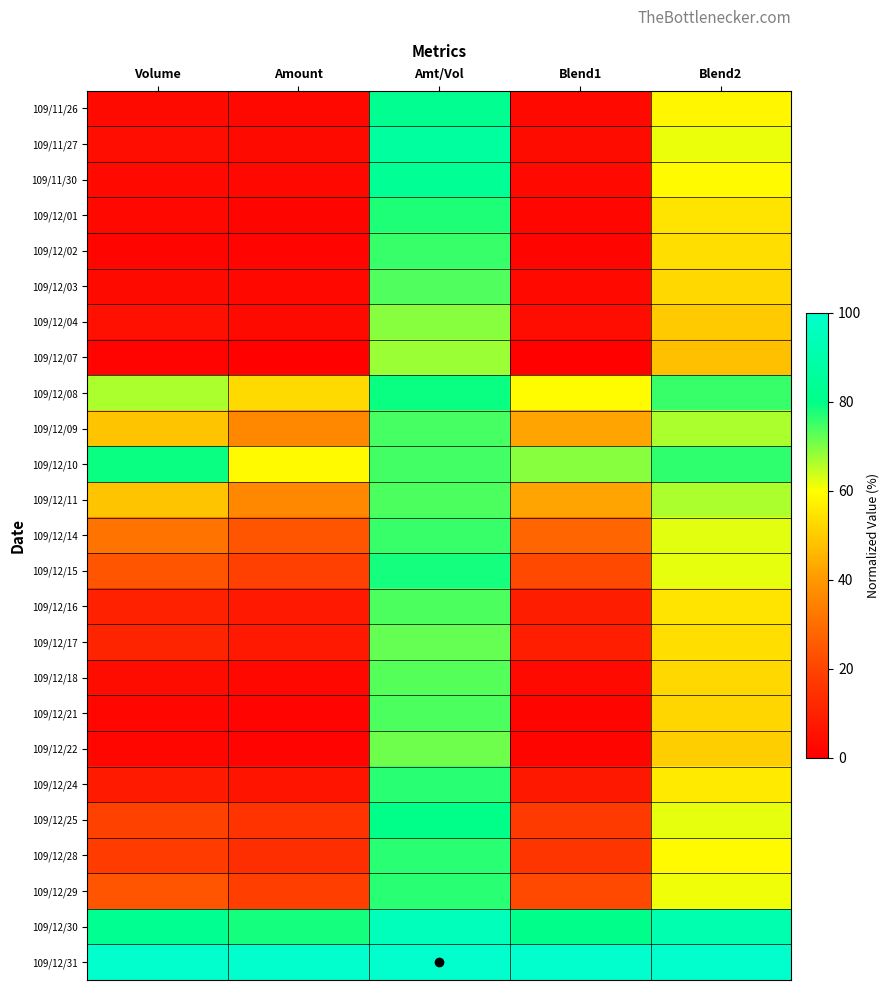

Reading right to left, extract all data points from this chart.

109/11/26: Blend2=58.4	Blend1=2.9	Amt/Vol=82.1	Amount=2.6	Volume=3.2
109/11/27: Blend2=61.7	Blend1=3.7	Amt/Vol=86.4	Amount=3.4	Volume=4.0
109/11/30: Blend2=59.3	Blend1=2.8	Amt/Vol=83.5	Amount=2.5	Volume=3.0
109/12/01: Blend2=54.9	Blend1=2.2	Amt/Vol=77.4	Amount=1.9	Volume=2.5
109/12/02: Blend2=53.5	Blend1=1.7	Amt/Vol=75.7	Amount=1.4	Volume=1.9
109/12/03: Blend2=52.6	Blend1=2.8	Amt/Vol=73.8	Amount=2.4	Volume=3.2
109/12/04: Blend2=50.0	Blend1=4.3	Amt/Vol=69.3	Amount=3.5	Volume=5.0
109/12/07: Blend2=47.9	Blend1=1.1	Amt/Vol=67.8	Amount=0.9	Volume=1.3
109/12/08: Blend2=75.4	Blend1=59.7	Amt/Vol=79.2	Amount=52.8	Volume=66.6
109/12/09: Blend2=66.5	Blend1=42.2	Amt/Vol=74.3	Amount=36.0	Volume=48.5
109/12/10: Blend2=76.2	Blend1=69.2	Amt/Vol=75.0	Amount=59.3	Volume=79.0
109/12/11: Blend2=66.5	Blend1=42.3	Amt/Vol=74.2	Amount=36.0	Volume=48.6
109/12/14: Blend2=62.5	Blend1=27.8	Amt/Vol=75.7	Amount=23.9	Volume=31.6
109/12/15: Blend2=62.0	Blend1=21.4	Amt/Vol=78.3	Amount=18.8	Volume=24.0
109/12/16: Blend2=54.9	Blend1=8.8	Amt/Vol=74.1	Amount=7.5	Volume=10.1
109/12/17: Blend2=53.8	Blend1=9.2	Amt/Vol=72.2	Amount=7.7	Volume=10.6
109/12/18: Blend2=52.5	Blend1=3.1	Amt/Vol=73.4	Amount=2.6	Volume=3.6
109/12/21: Blend2=52.3	Blend1=1.7	Amt/Vol=73.8	Amount=1.5	Volume=2.0
109/12/22: Blend2=50.5	Blend1=1.7	Amt/Vol=71.3	Amount=1.4	Volume=2.0
109/12/24: Blend2=56.2	Blend1=7.0	Amt/Vol=76.8	Amount=6.1	Volume=8.0
109/12/25: Blend2=61.9	Blend1=17.4	Amt/Vol=80.2	Amount=15.5	Volume=19.3
109/12/28: Blend2=59.1	Blend1=15.9	Amt/Vol=76.8	Amount=13.8	Volume=17.9
109/12/29: Blend2=61.0	Blend1=21.2	Amt/Vol=76.8	Amount=18.4	Volume=24.0
109/12/30: Blend2=91.2	Blend1=80.6	Amt/Vol=94.8	Amount=78.4	Volume=82.7
109/12/31: Blend2=100.0	Blend1=100.0	Amt/Vol=100.0	Amount=100.0	Volume=100.0